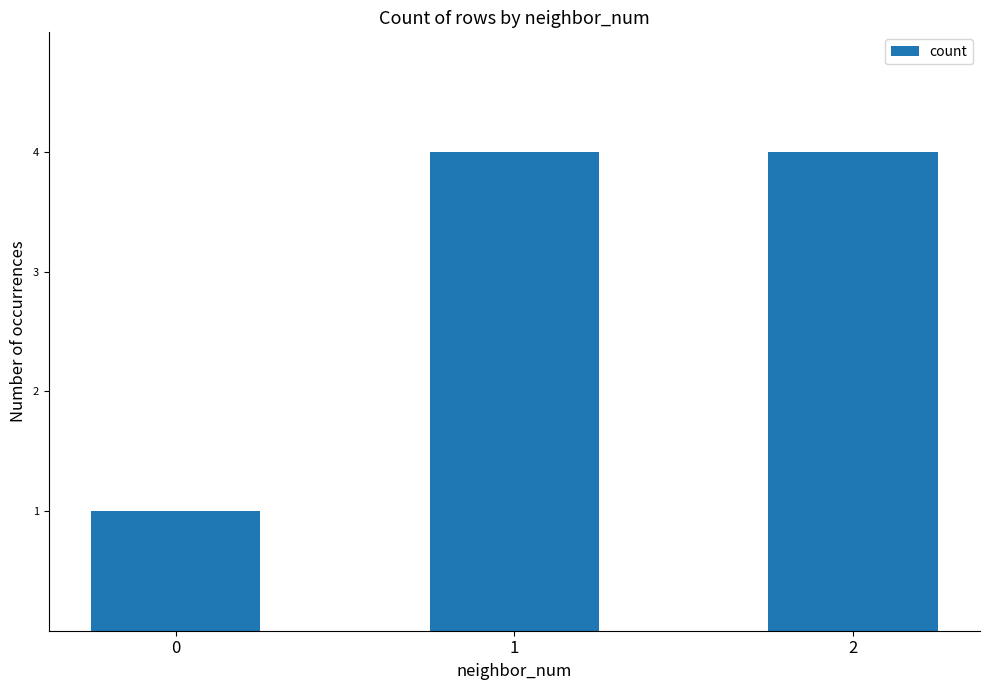

The chart shows a value of 5 at 2. True or false?

False